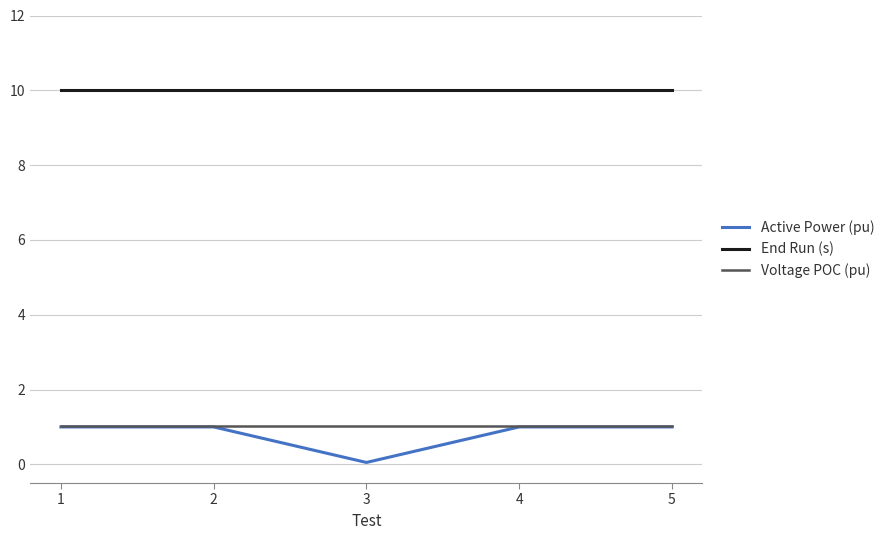

Reading left to right, list all the values displayed in this chart.

Active Power (pu): 1=1.0	2=1.0	3=0.1	4=1.0	5=1.0
End Run (s): 1=10.0	2=10.0	3=10.0	4=10.0	5=10.0
Voltage POC (pu): 1=1.0	2=1.0	3=1.0	4=1.0	5=1.0